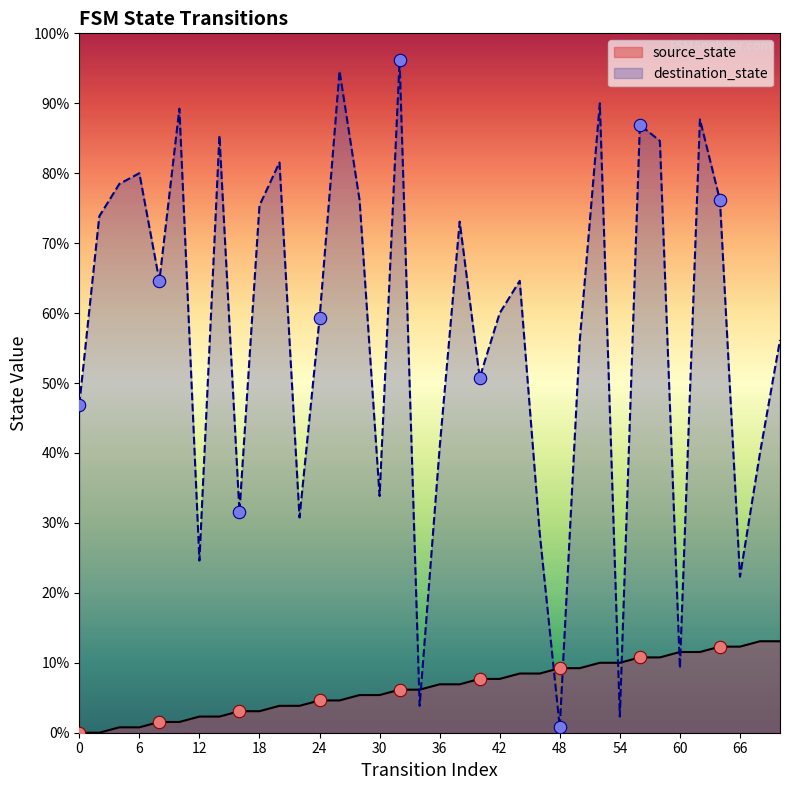

Which series reaches the minimum Y coordinate?

source_state